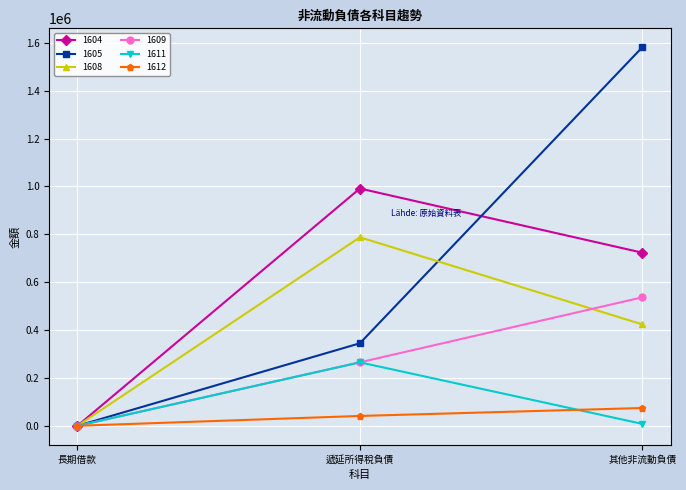

How many positive values does the 1609 series have?

2